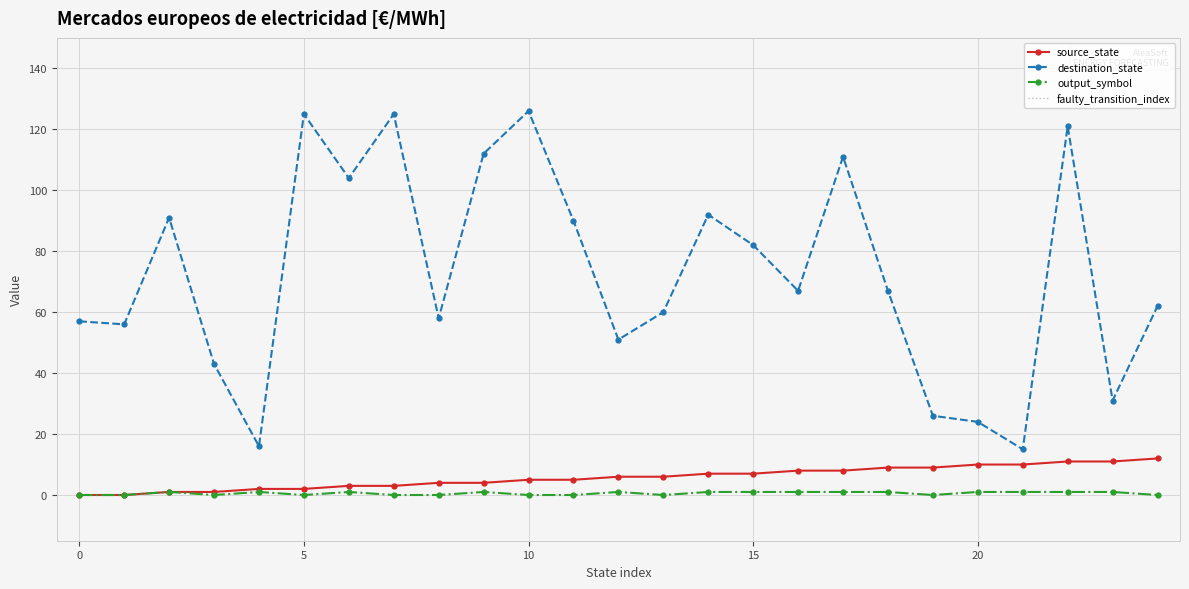

True or false: output_symbol has a value of 1 at 6.

True